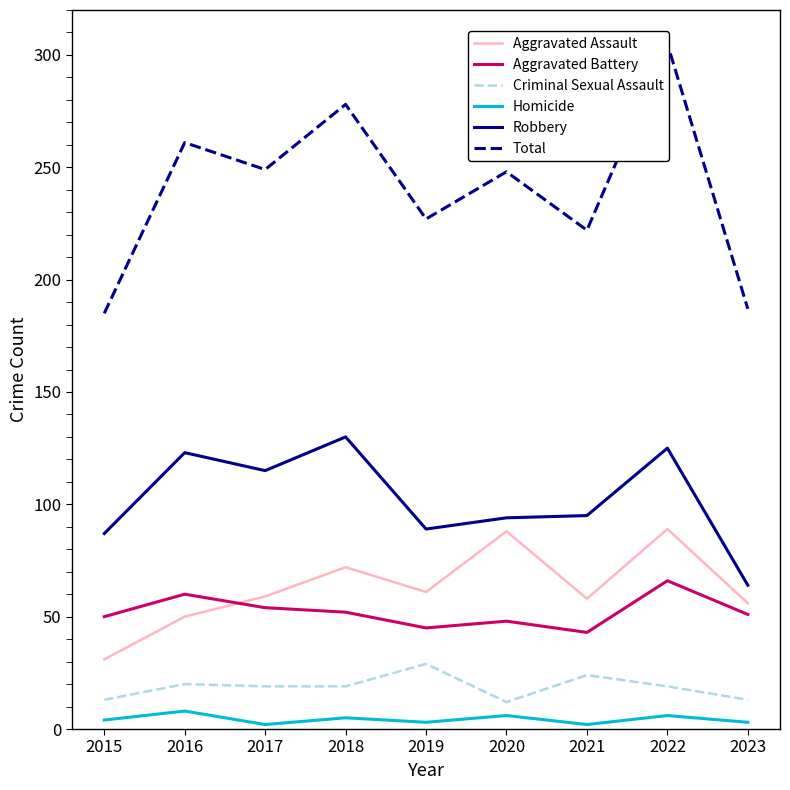

What is the average value of the Aggravated Assault series?

63